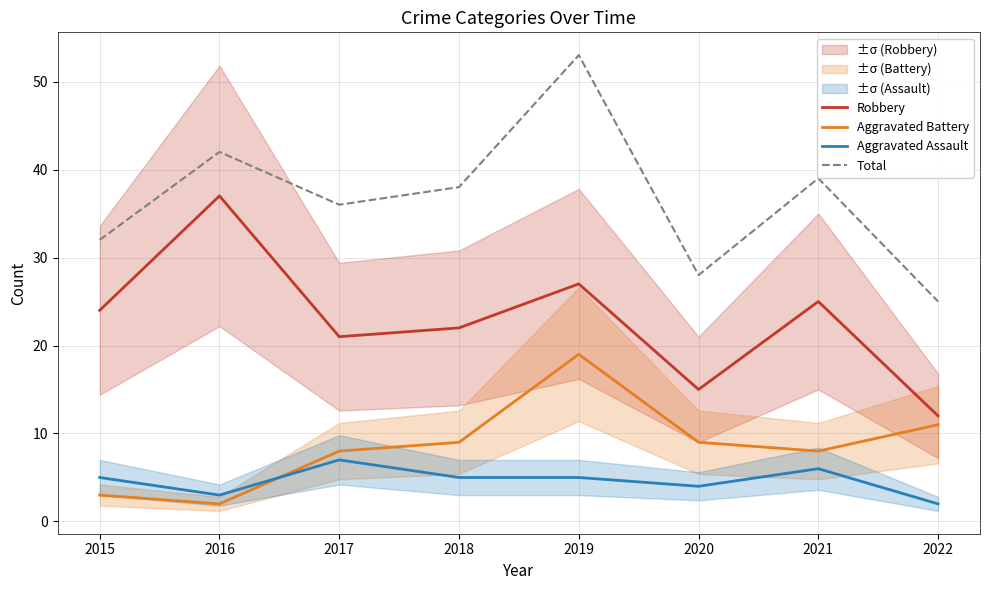

True or false: Aggravated Battery and Total intersect in this chart.

False